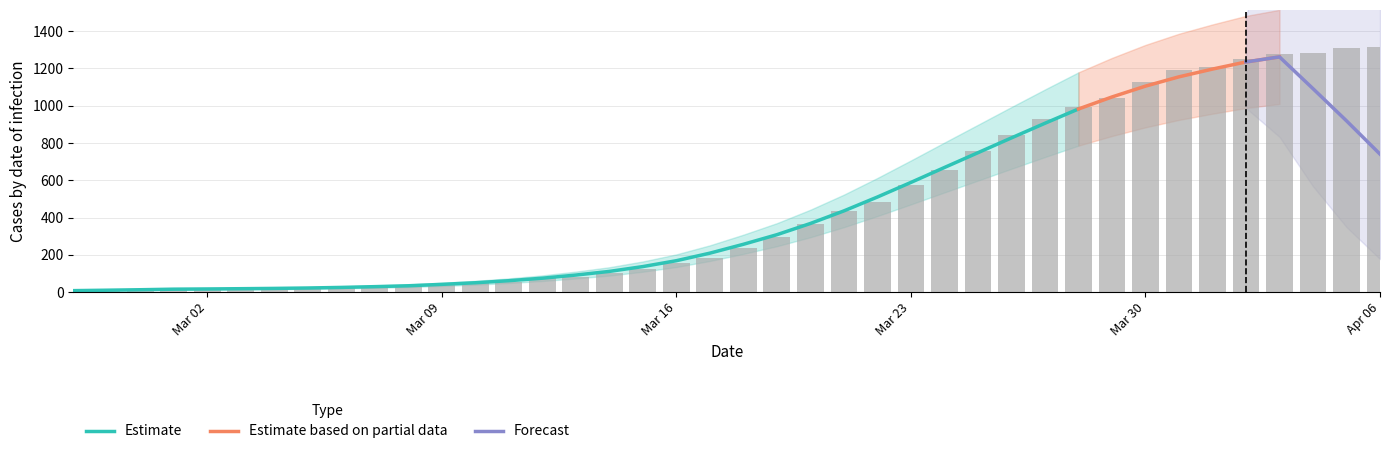

Is it true that the value at 2020-03-22 is 269?

False